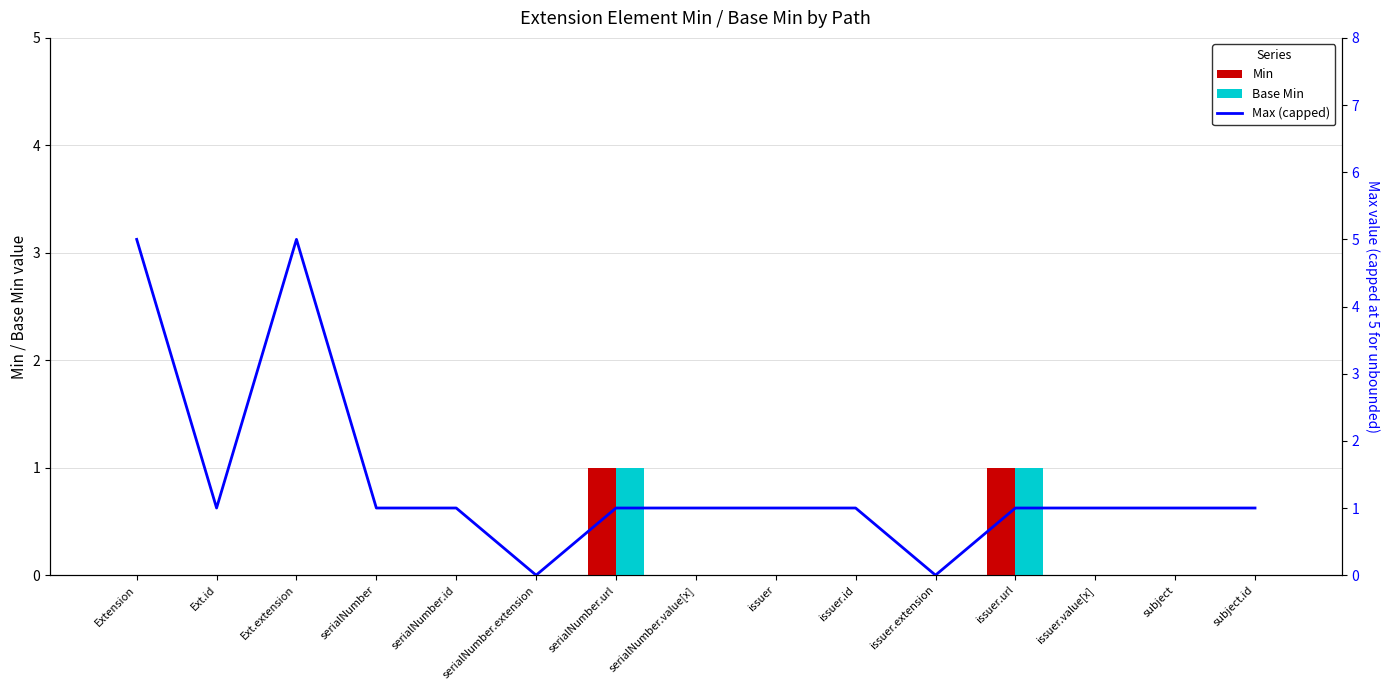

How many values in the Max (capped) series exceed 1?

2